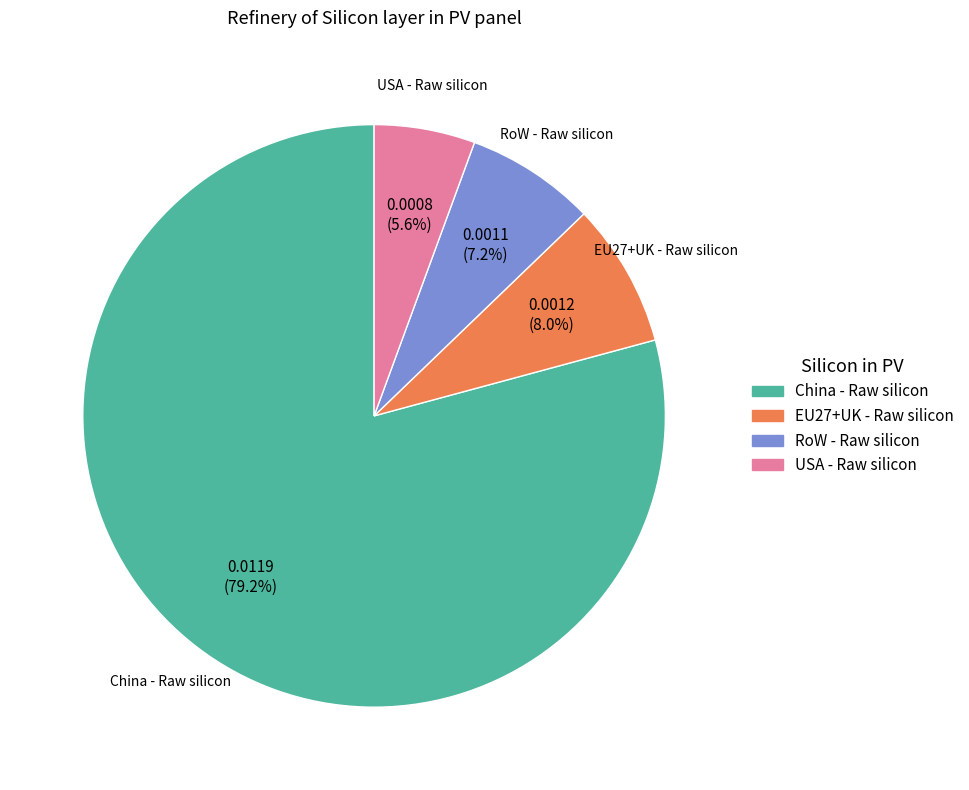

Combined, what portion of the pie is RoW - Raw silicon and China - Raw silicon?

86.4%